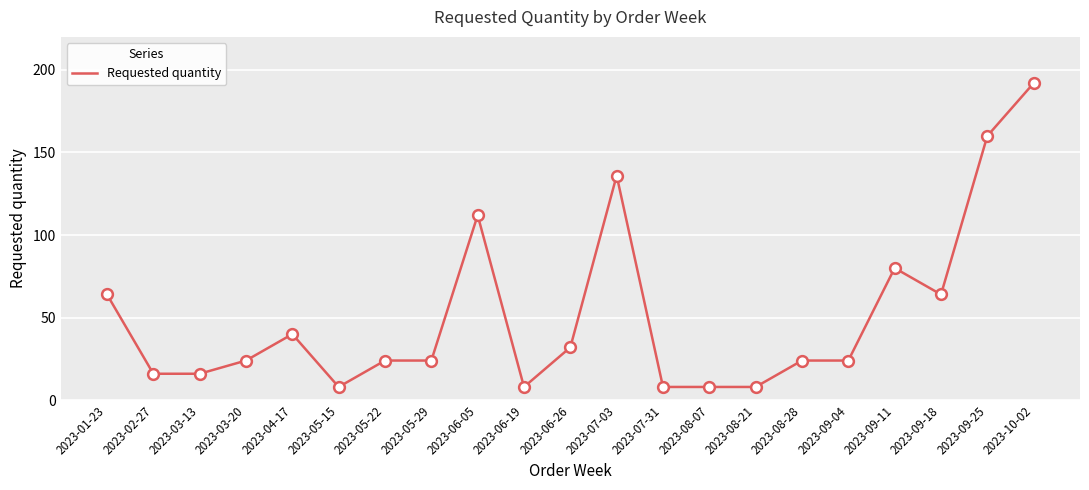

What is the change in value from 2023-06-19 to 2023-06-26?

+24